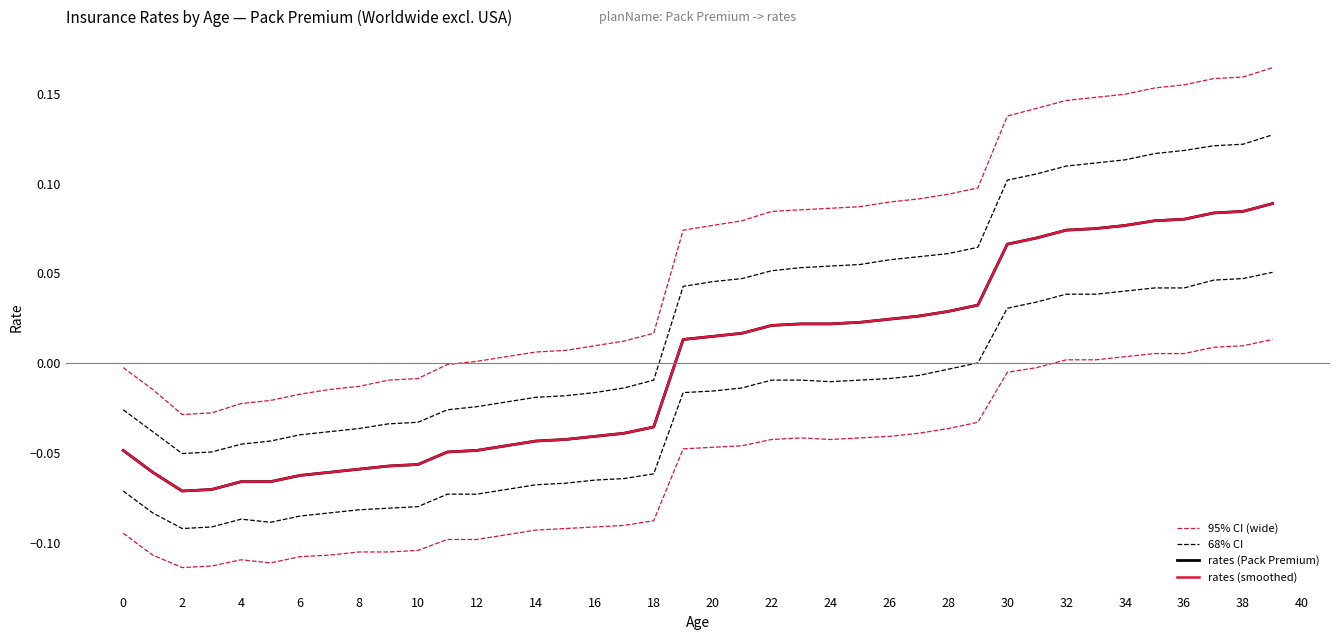

Which series has the largest range (max minus min)?

95% CI (wide)